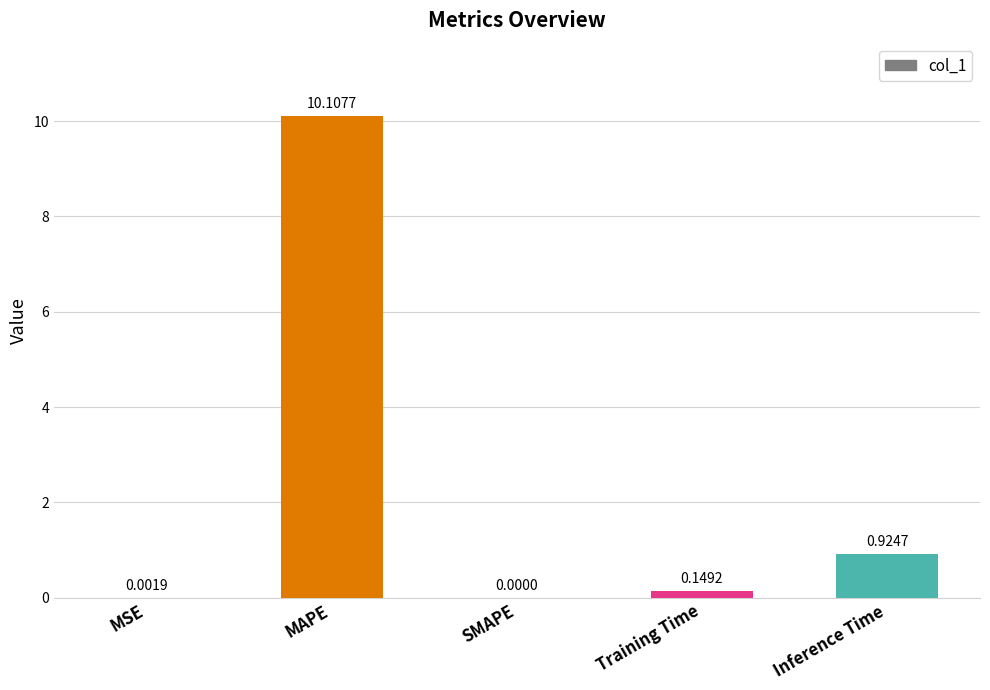

At which label is the value closest to 5?

Inference Time